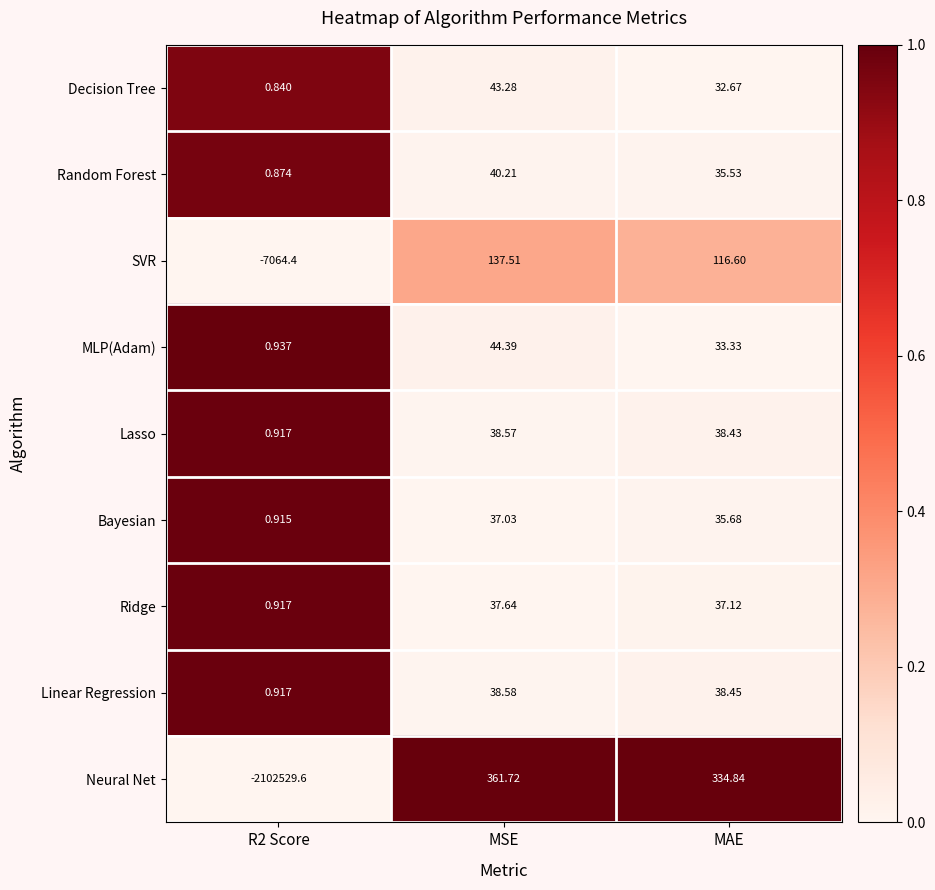

Which series has the widest spread of values?

Neural Net